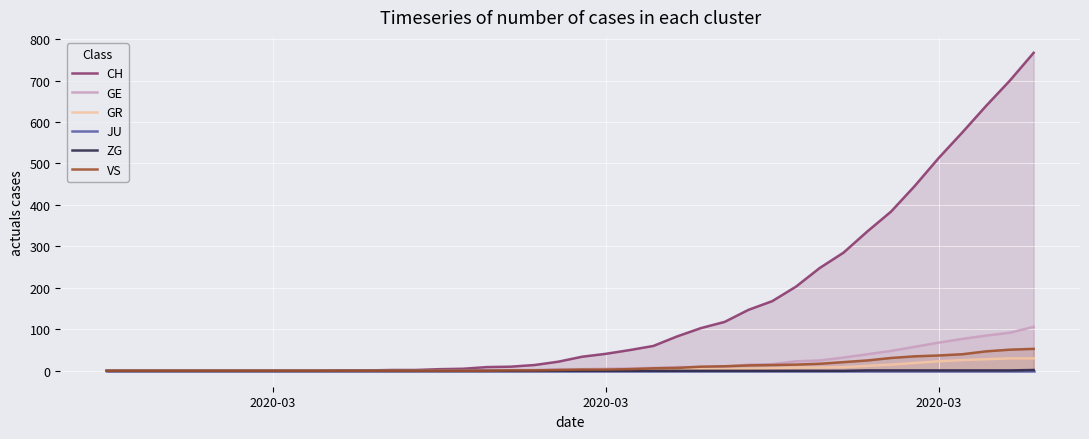

True or false: GE and JU intersect in this chart.

False